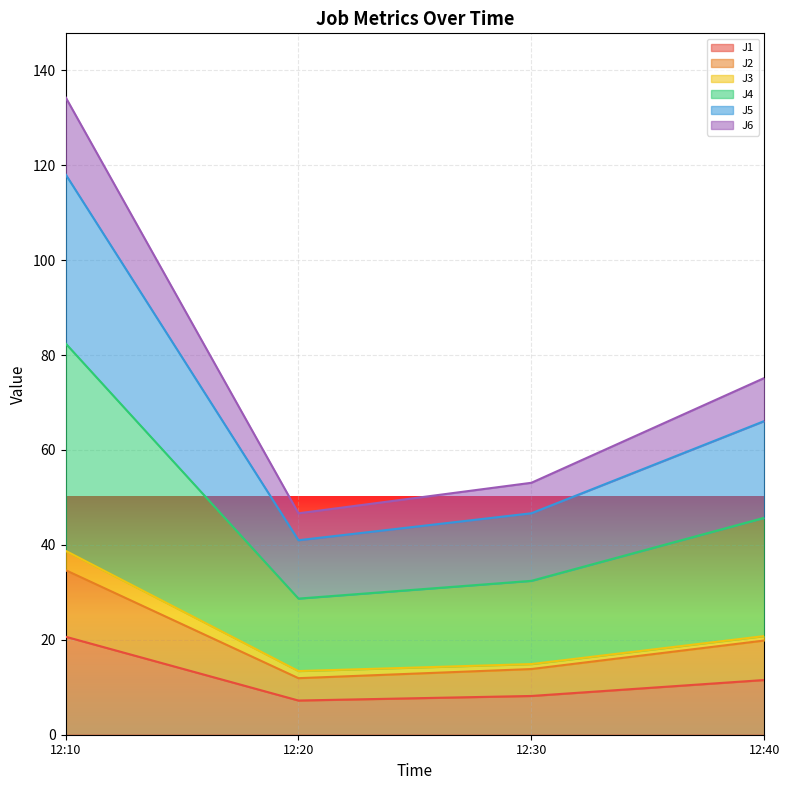

At how many categories does at least one series exceed 42?

4